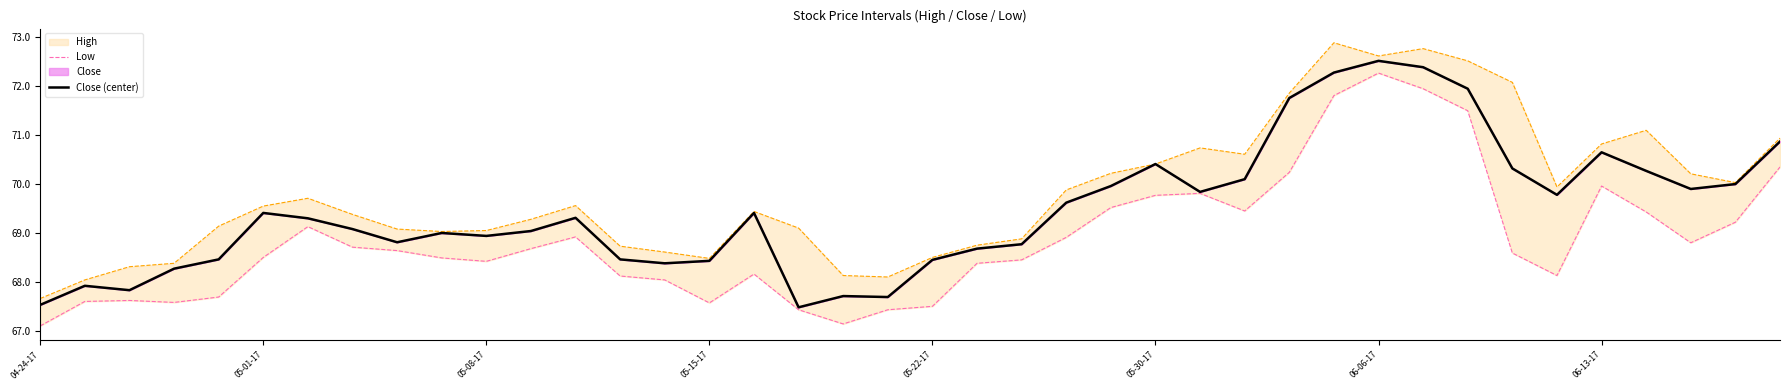

At which category is the sum across all series the highest?

06-06-17